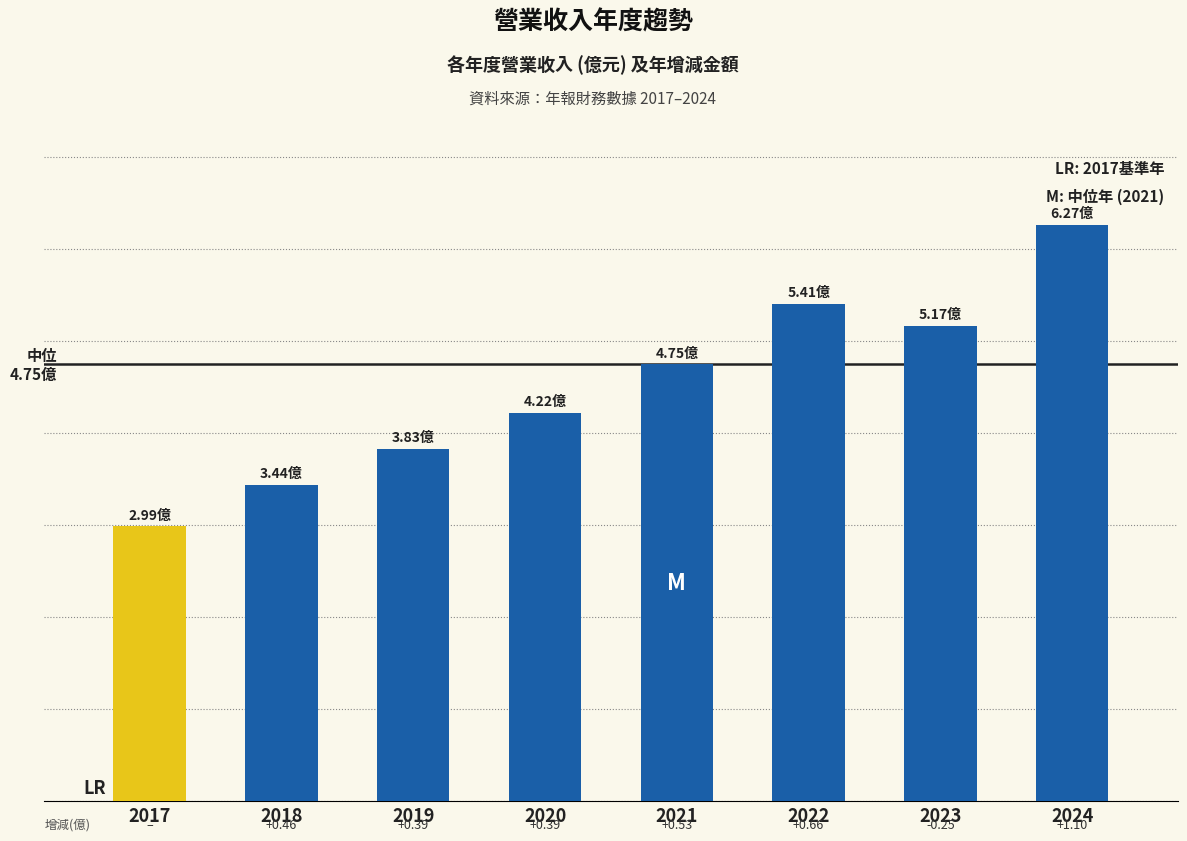

Is it true that the value at 2022 is 5.4?

True